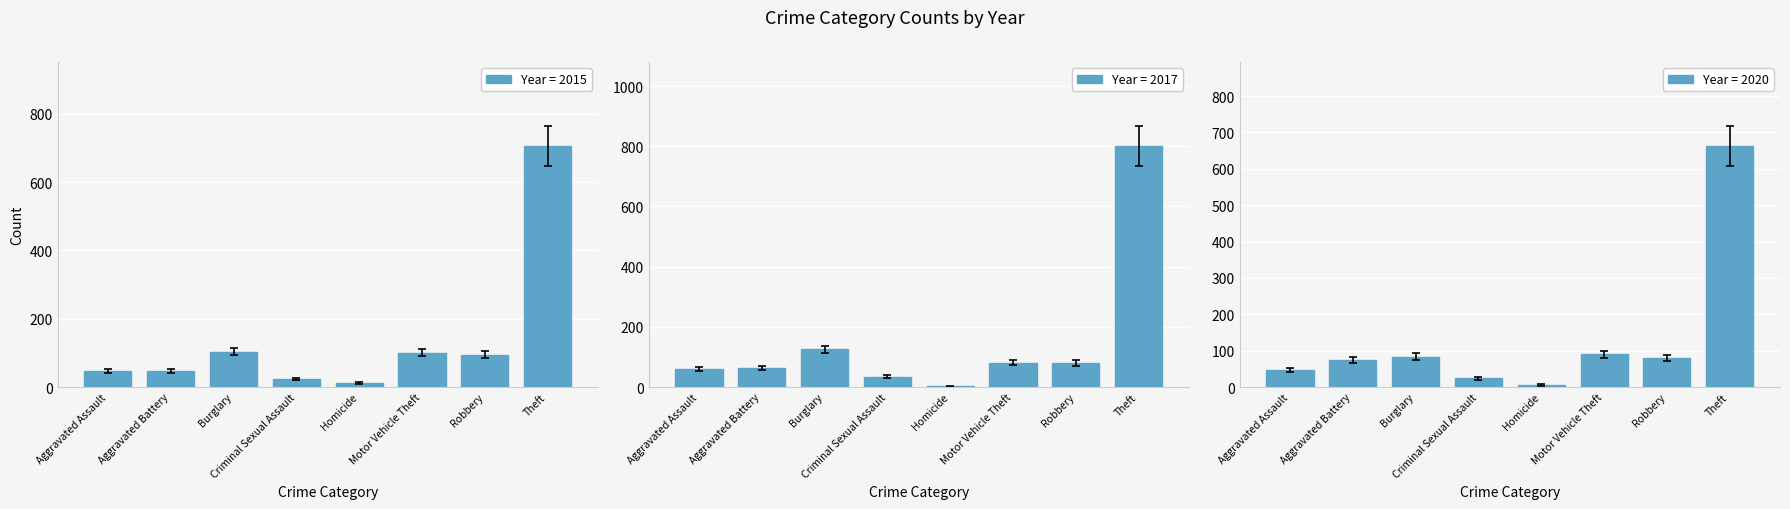

At which category is the sum across all series the highest?

Theft